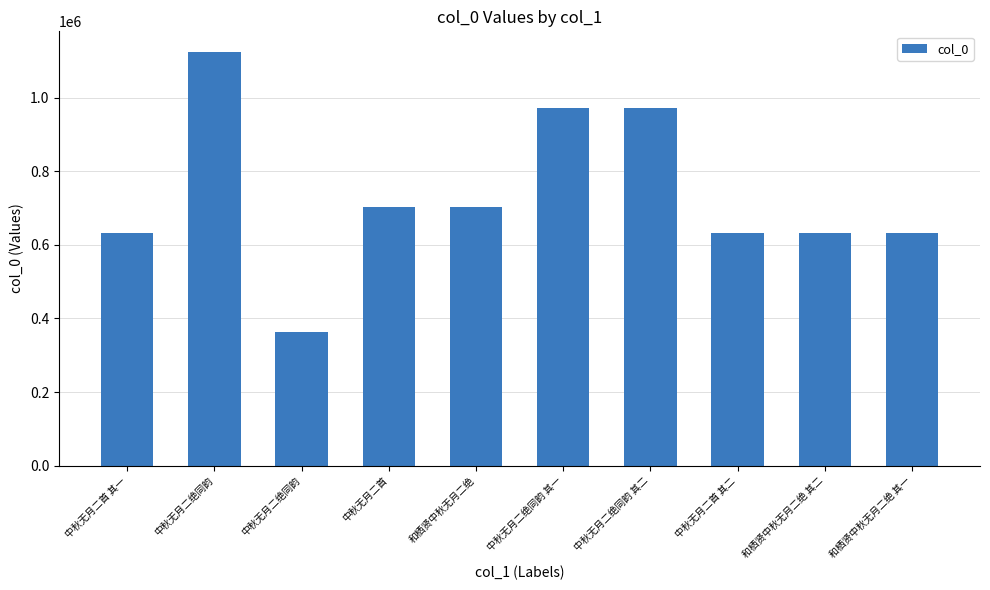

Does the chart contain any negative values?

No